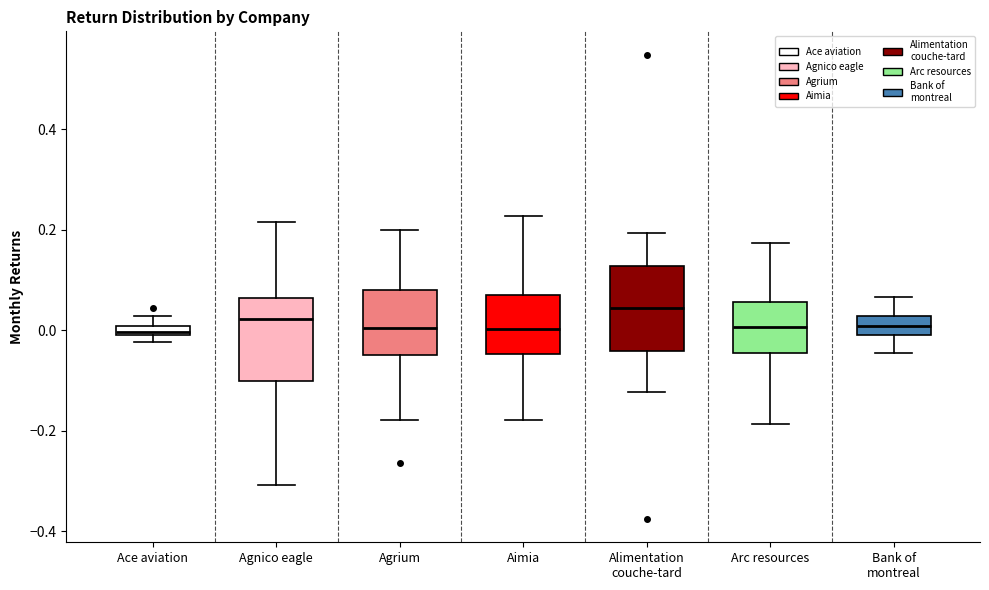

Which box has the highest median line?

Alimentation couche-tard